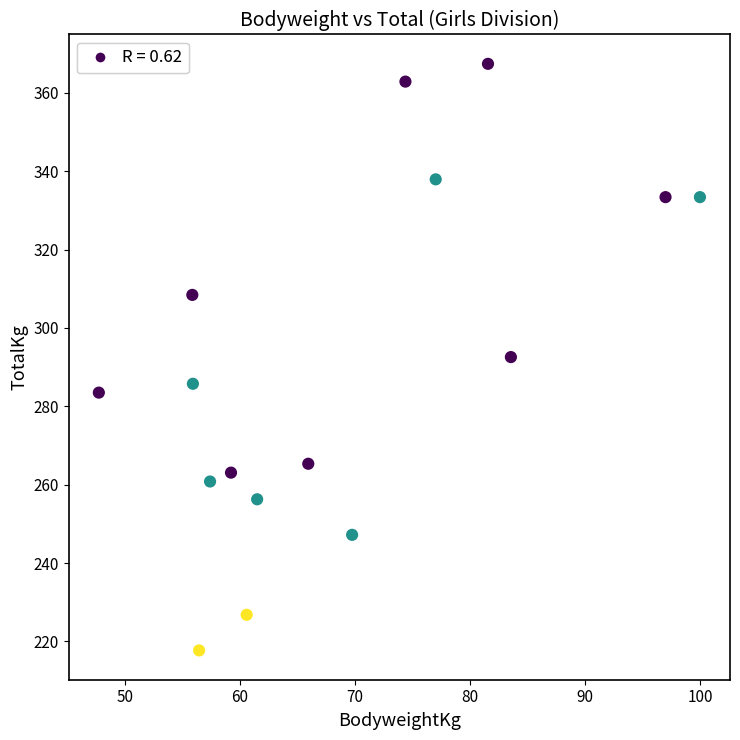

What is the range of X values (max minus min)?

52.2